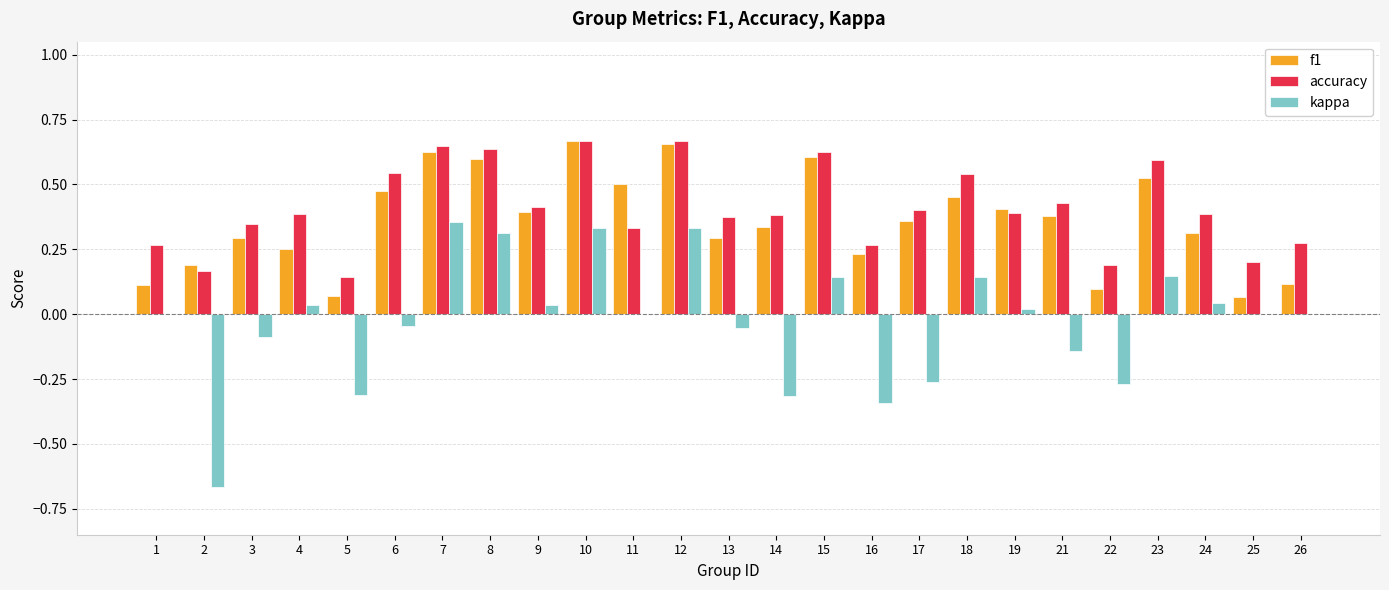

Which series changed the most between 18 and 19?

accuracy